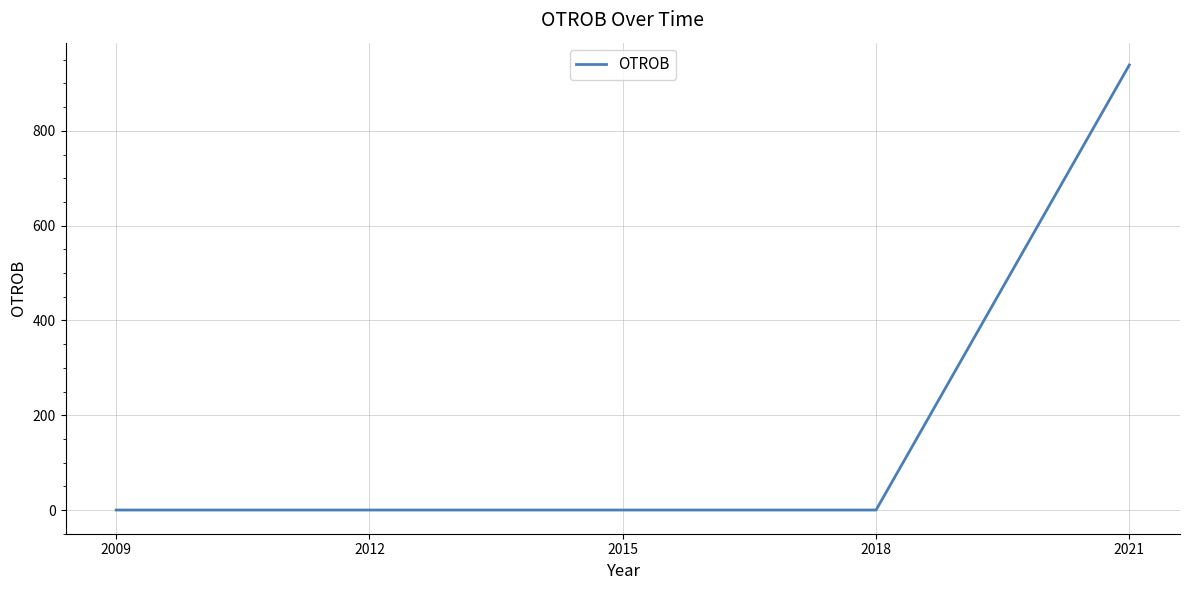

Is it true that the value at 2012 is 424?

False